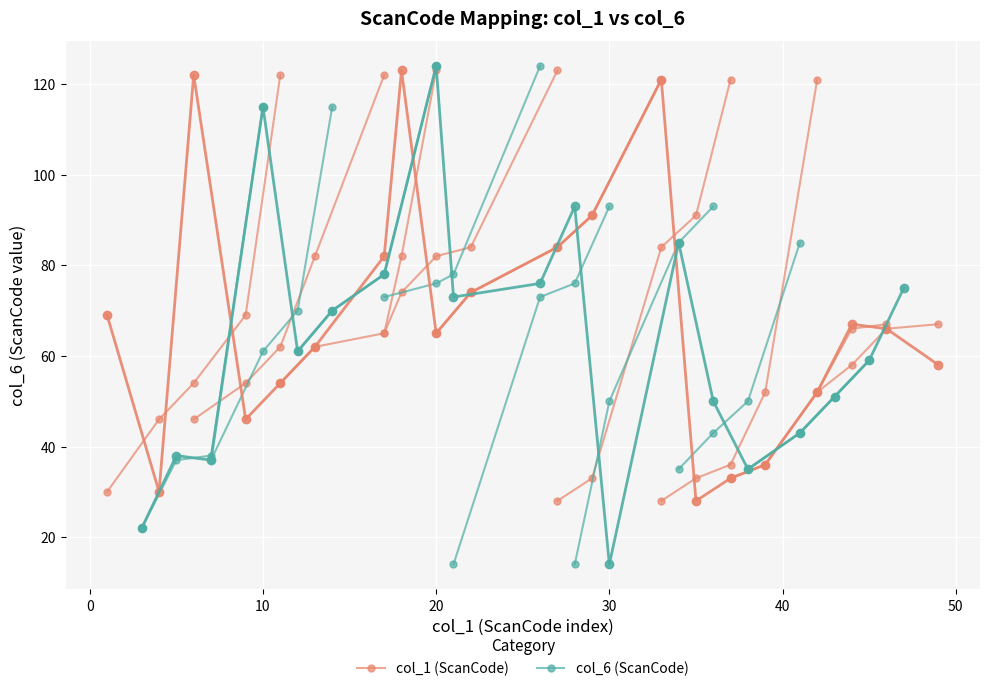

What are all the series names shown in the legend?

col_1 (ScanCode), col_6 (ScanCode)